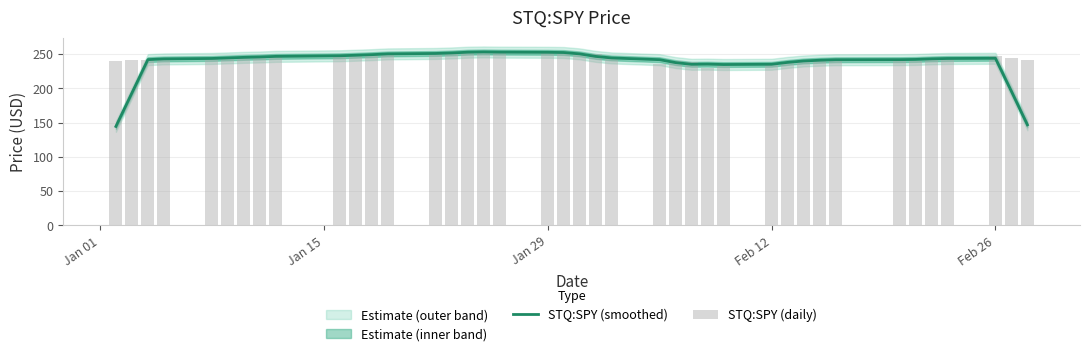

Count the number of categories in the chart.

40